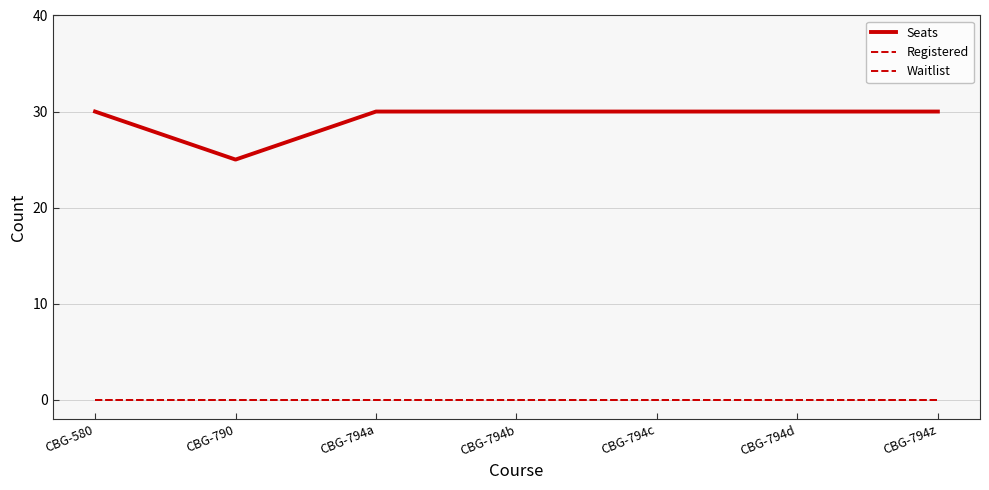

Is this an area chart (filled region under the line)?

No